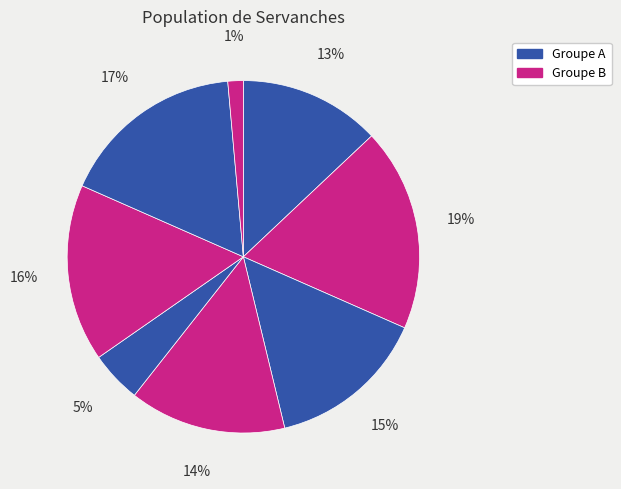

How many slices are in this pie chart?

8